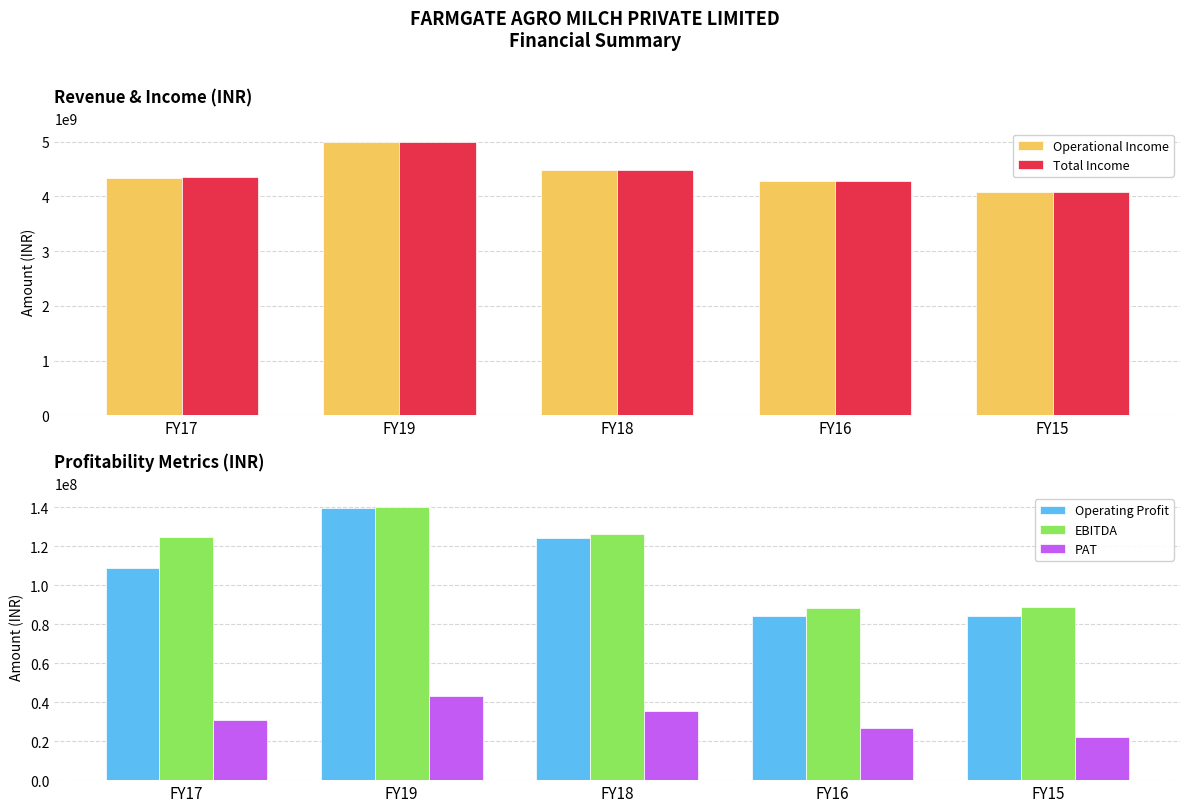

What is the label of the 2nd bar from the left?

FY19